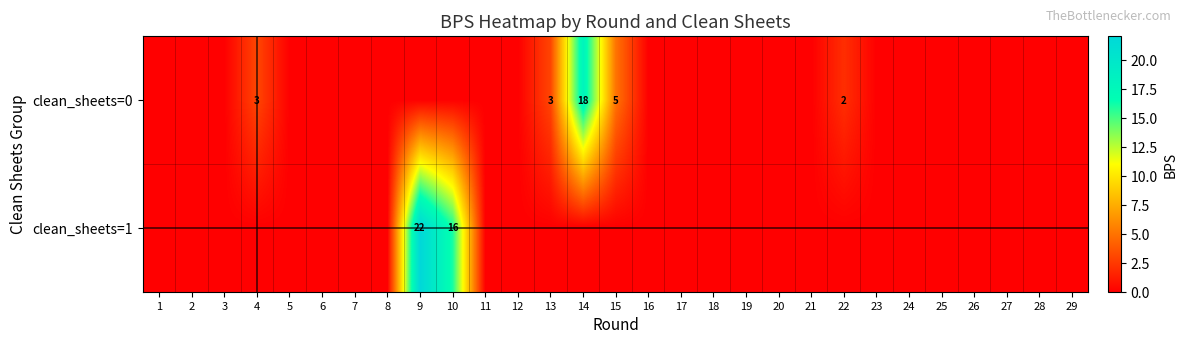

True or false: clean_sheets=0 has a value of 4 at 13.

False